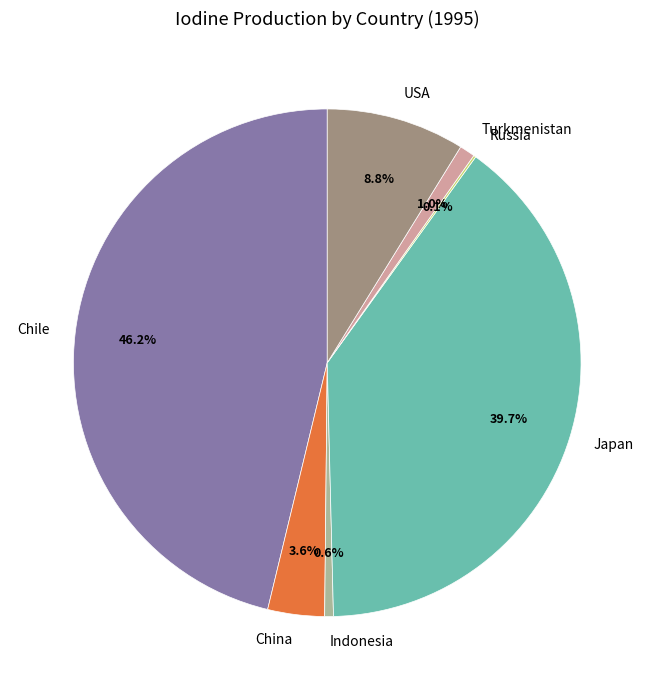

Is there a majority slice in this chart?

No